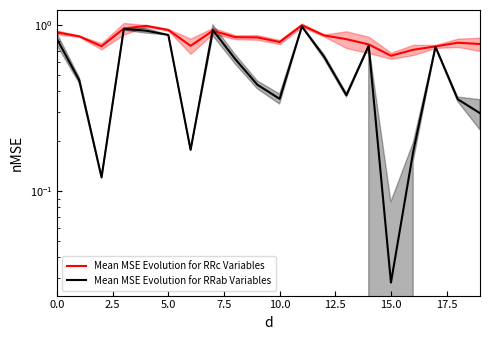

What is the average value of the Mean MSE Evolution for RRc Variables series?

0.8